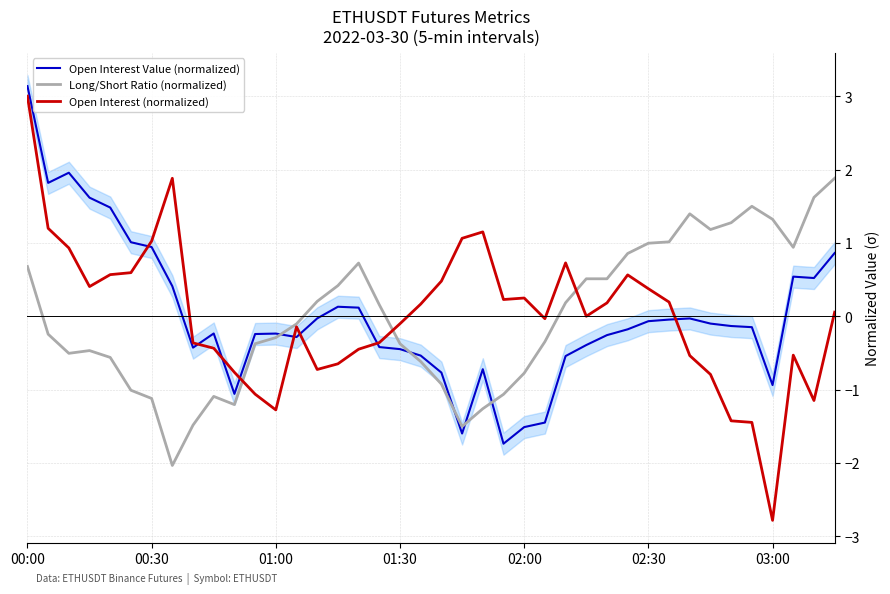

What is the minimum value for Open Interest (normalized)?

-2.8